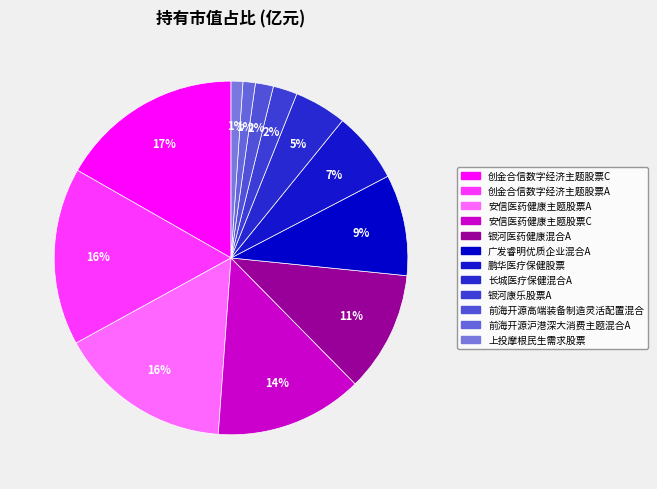

To the nearest percent, what is the combined percentage of 安信医药健康主题股票C and 银河康乐股票A?

16%